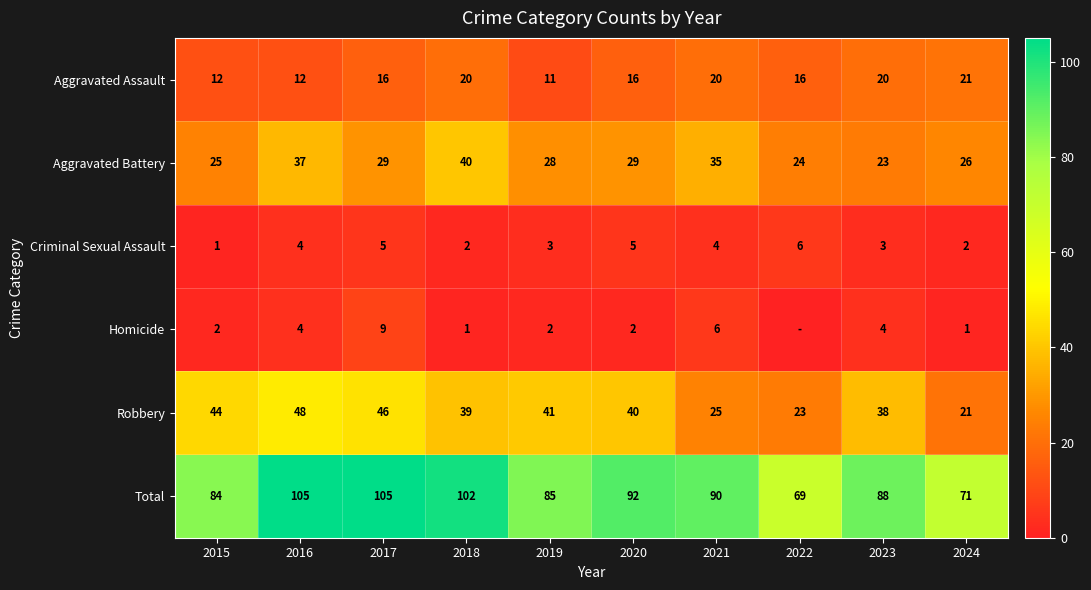

What is the difference between the second highest and second lowest values in the Total series?

34